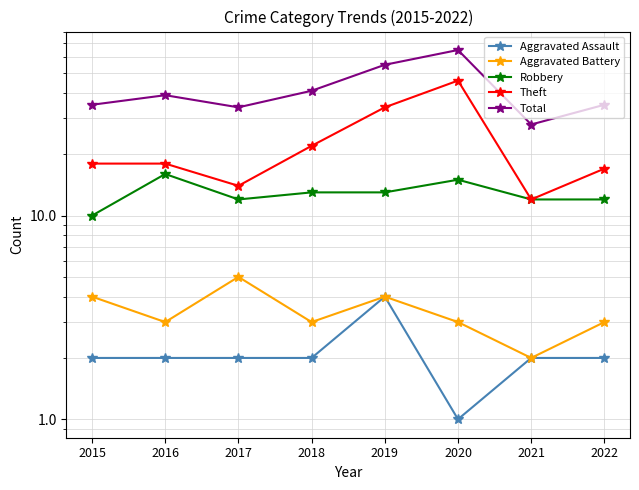

At which category does Aggravated Battery reach its first local peak?

2017